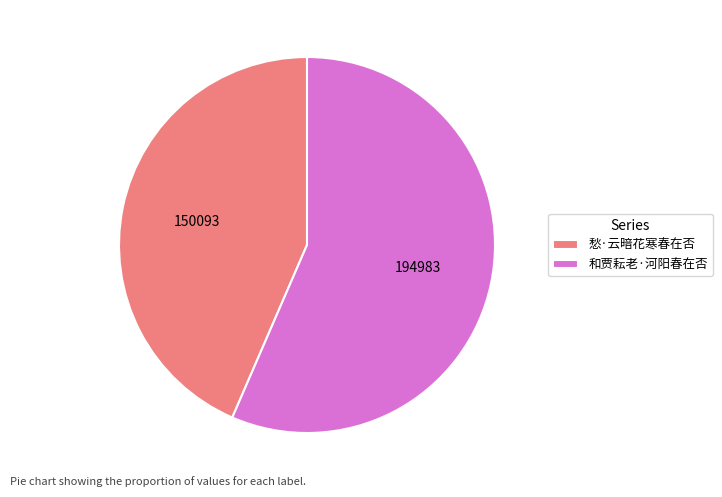

Approximately how many times larger is the value at 愁·云暗花寒春在否 compared to 和贾耘老·河阳春在否?

0.8